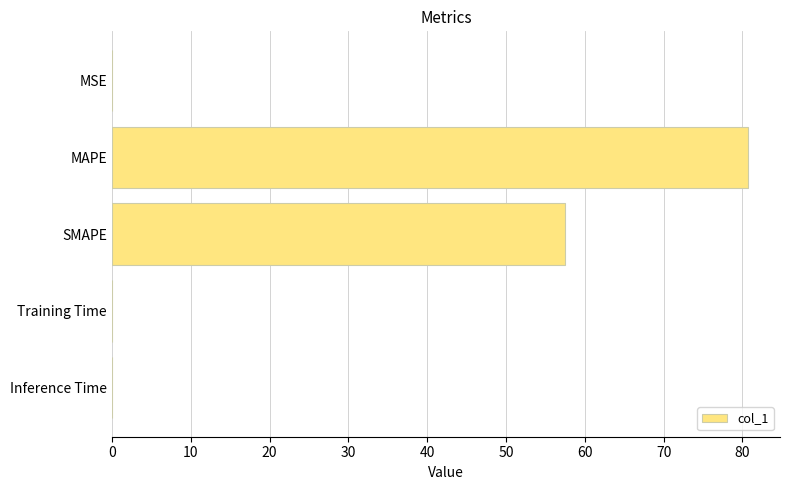

Read the value at MAPE.

80.7